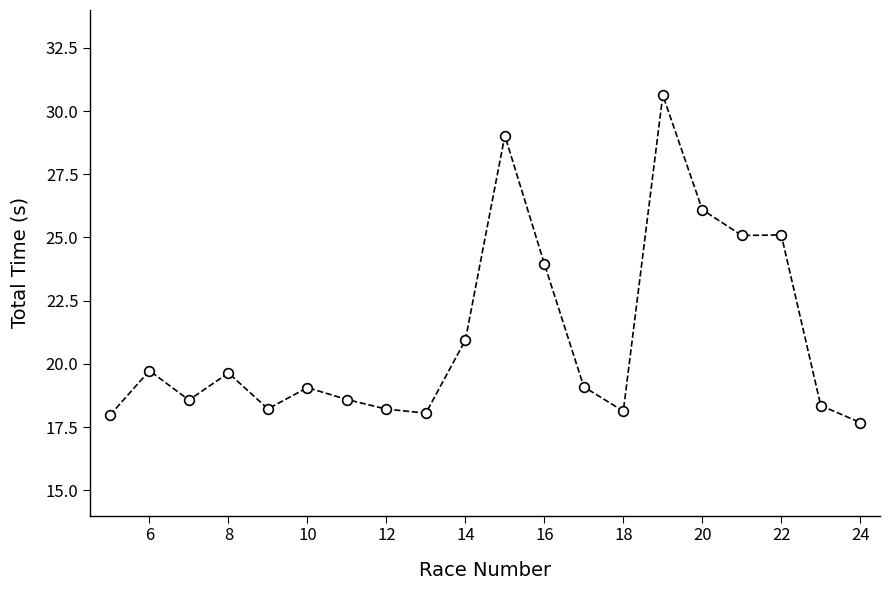

What is the value of the 4th point from the left?

19.6